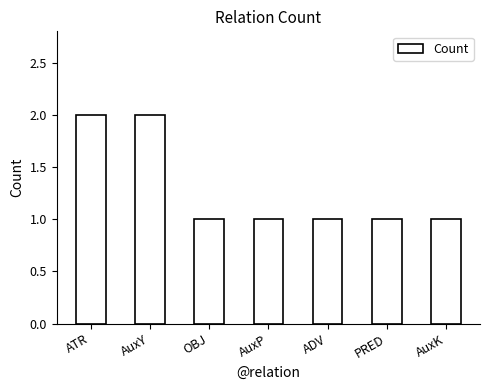

Reading left to right, what are all the values shown in this chart?

2	2	1	1	1	1	1